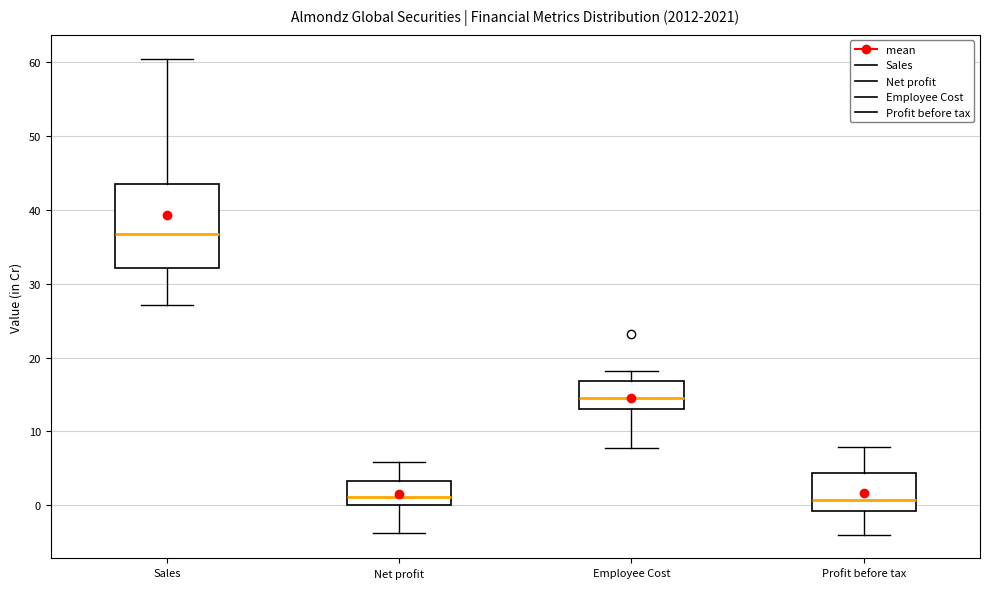

Reading left to right, transcribe this box plot: for each box, give where its median line is, the range the box spans, and where its two whiskers end, as read against the y-axis. The values are not printed on the chart, so give them approximately, as read against the axis.

Sales: median 37, box 32 to 44, whiskers 27 to 60
Net profit: median 1, box 0 to 3, whiskers -4 to 6
Employee Cost: median 14, box 13 to 17, whiskers 8 to 18
Profit before tax: median 1, box -1 to 4, whiskers -4 to 8